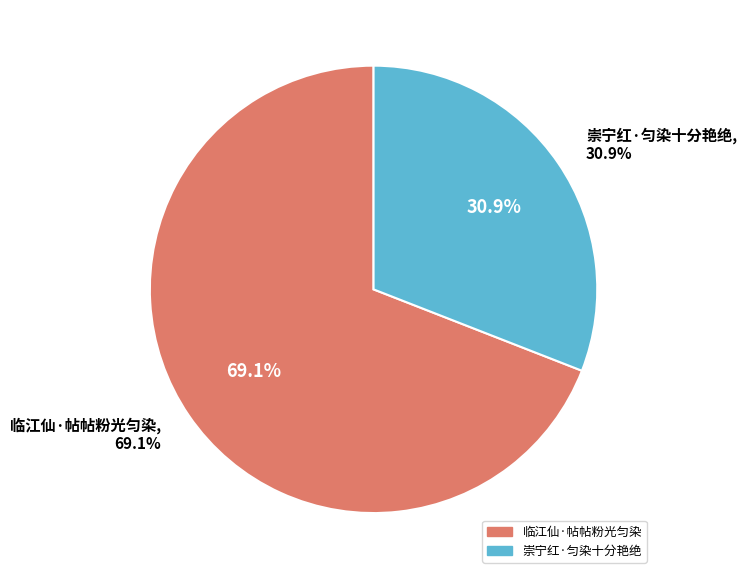

Count the number of slices in the pie.

2